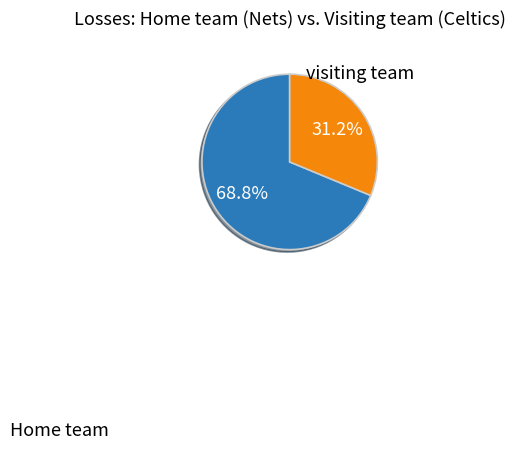

Count the number of slices in the pie.

2